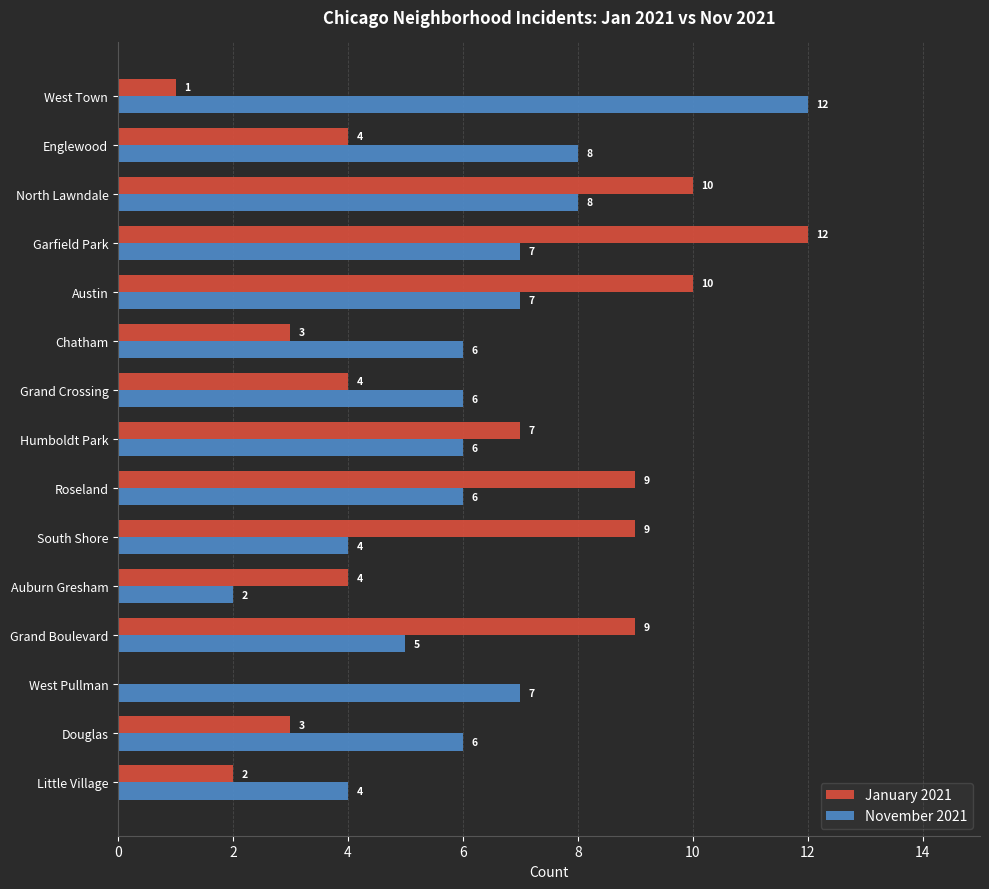

What is the total value across all series at Grand Crossing?

10